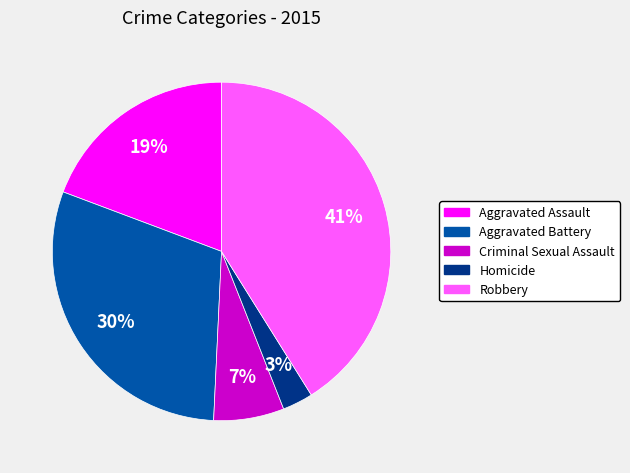

How many segments does this pie chart have?

5